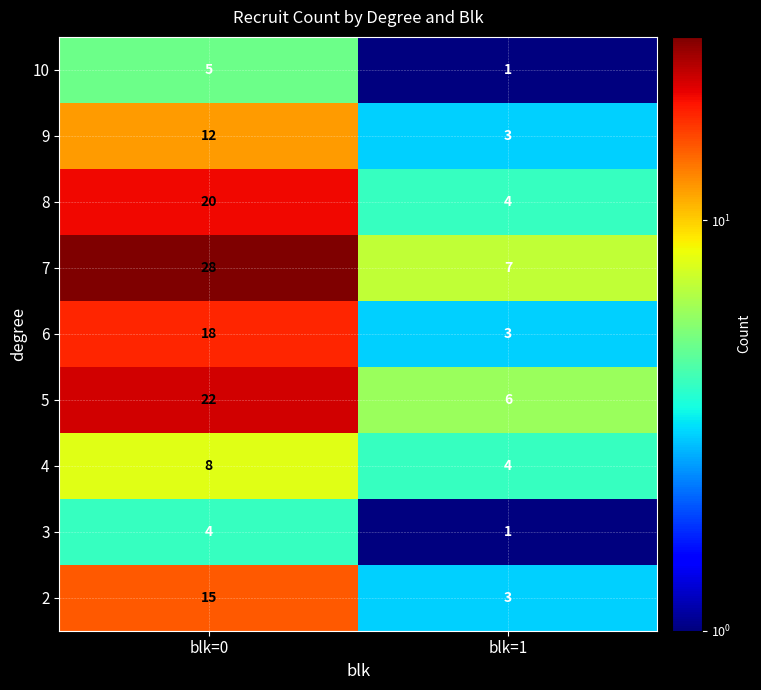

Which series changed the most between blk=0 and blk=1?

7